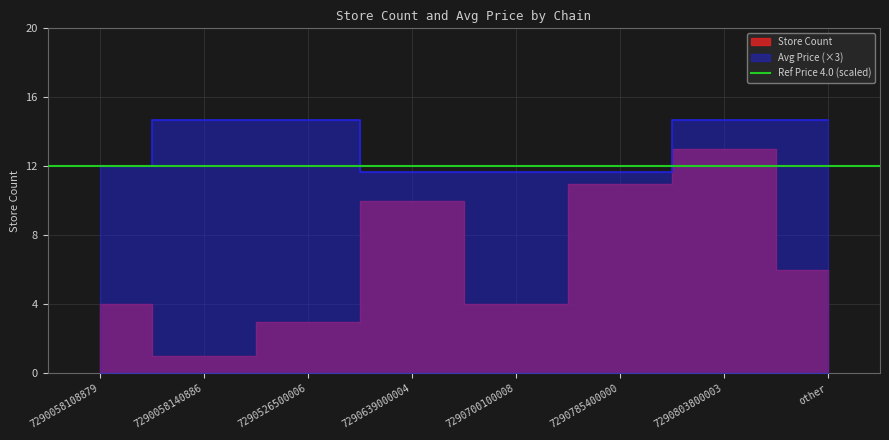

How many lines are shown in the chart?

2